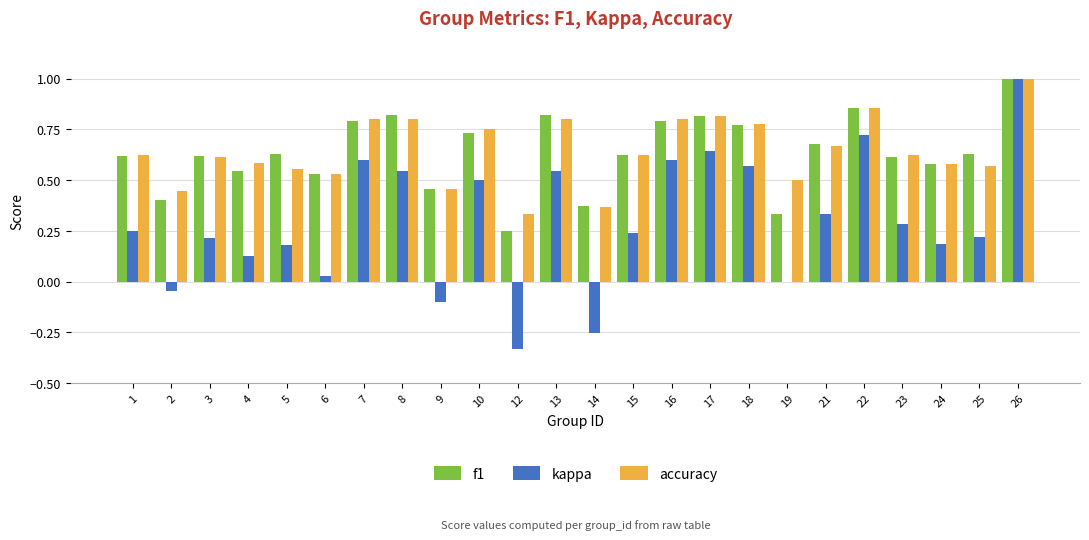

What is the greatest value displayed?

1.0